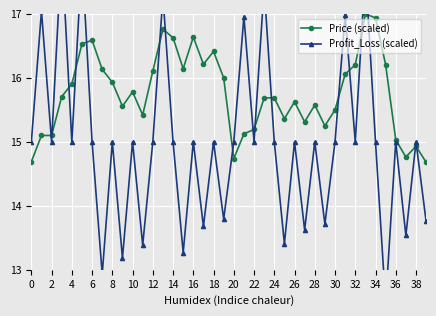

True or false: Price (scaled) has a value of 9.5 at 35.

False